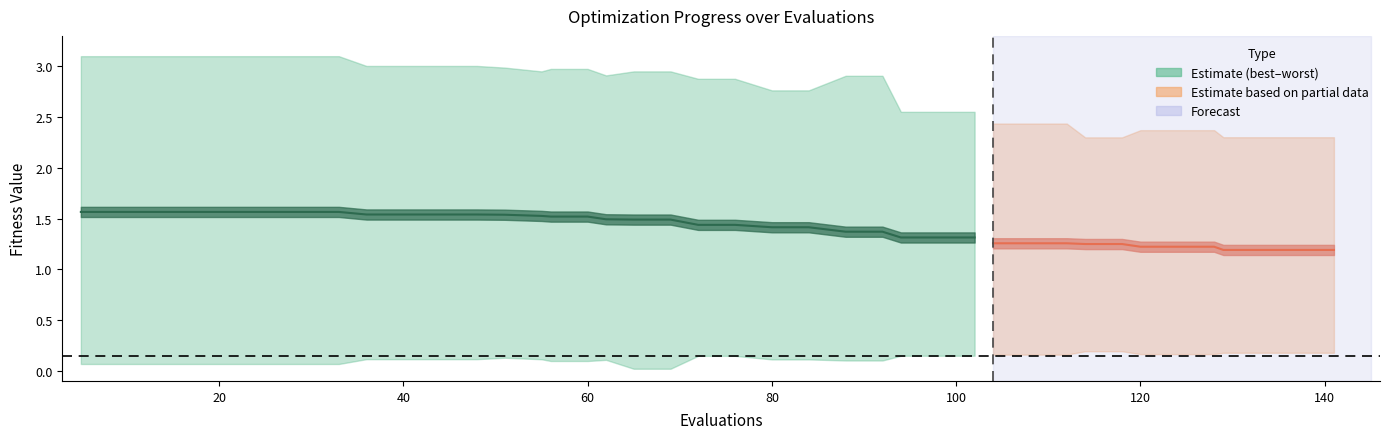

What is the difference between the maximum and minimum values in the best series?

0.2